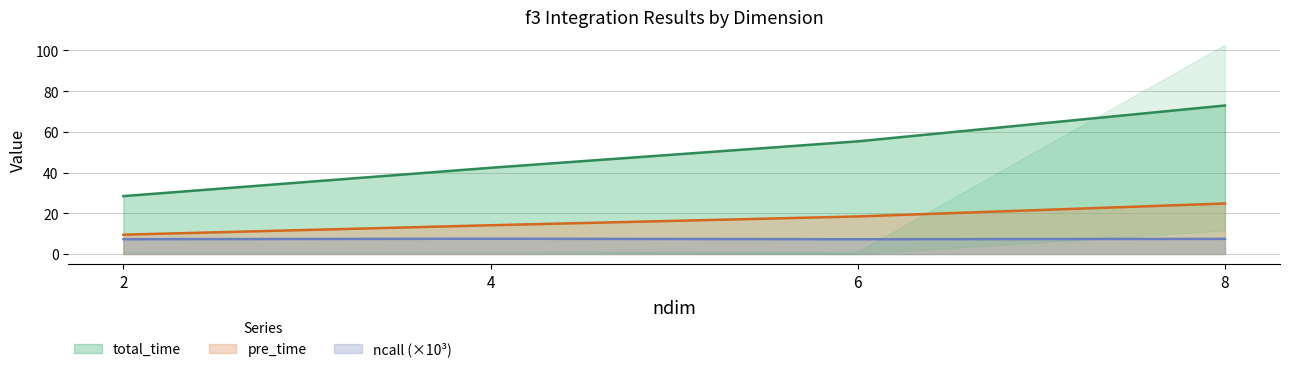

Which series has the widest spread of values?

total_time